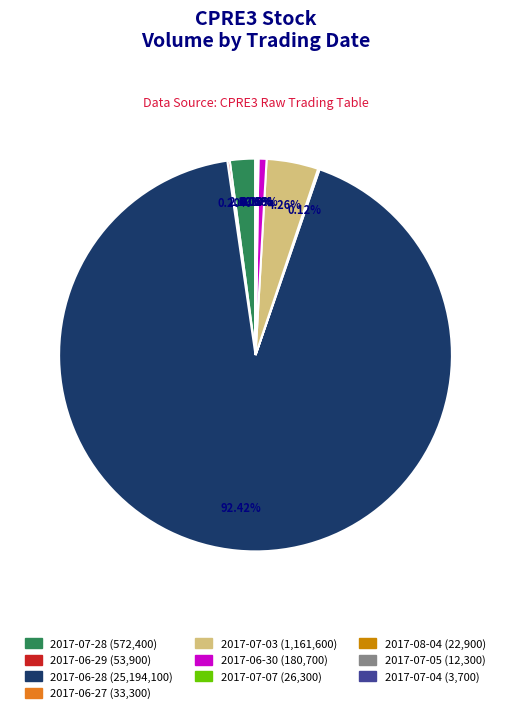

Is it true that 2017-06-30 is 11% of the pie?

False